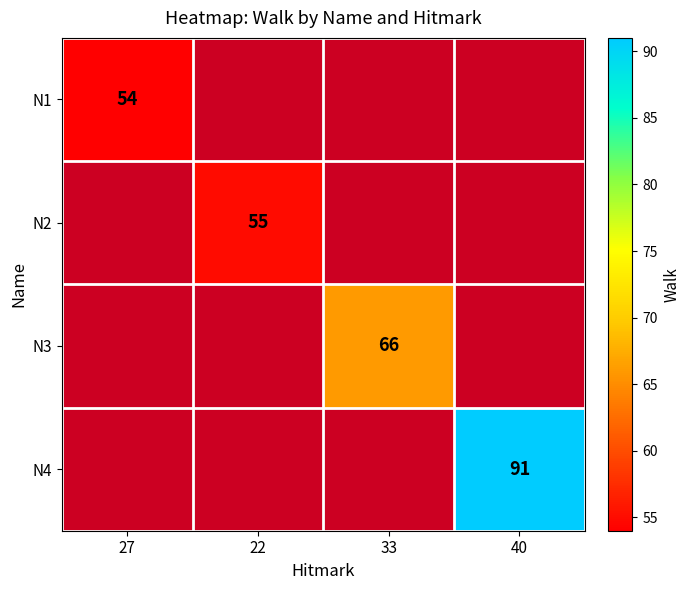

How many distinct data groups are displayed?

4